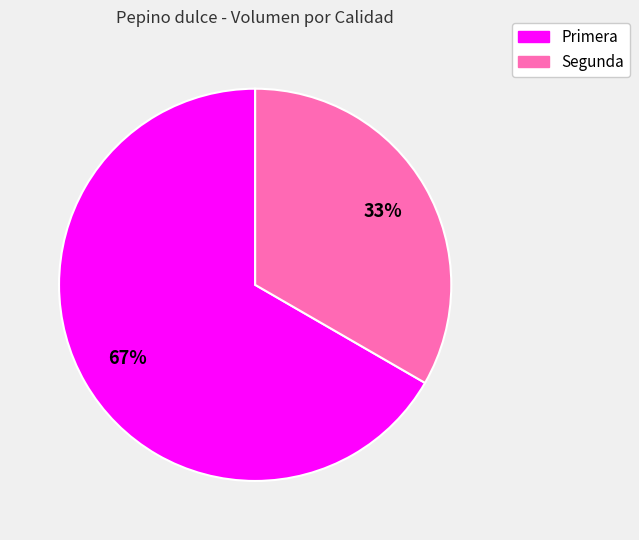

Count the number of slices in the pie.

2